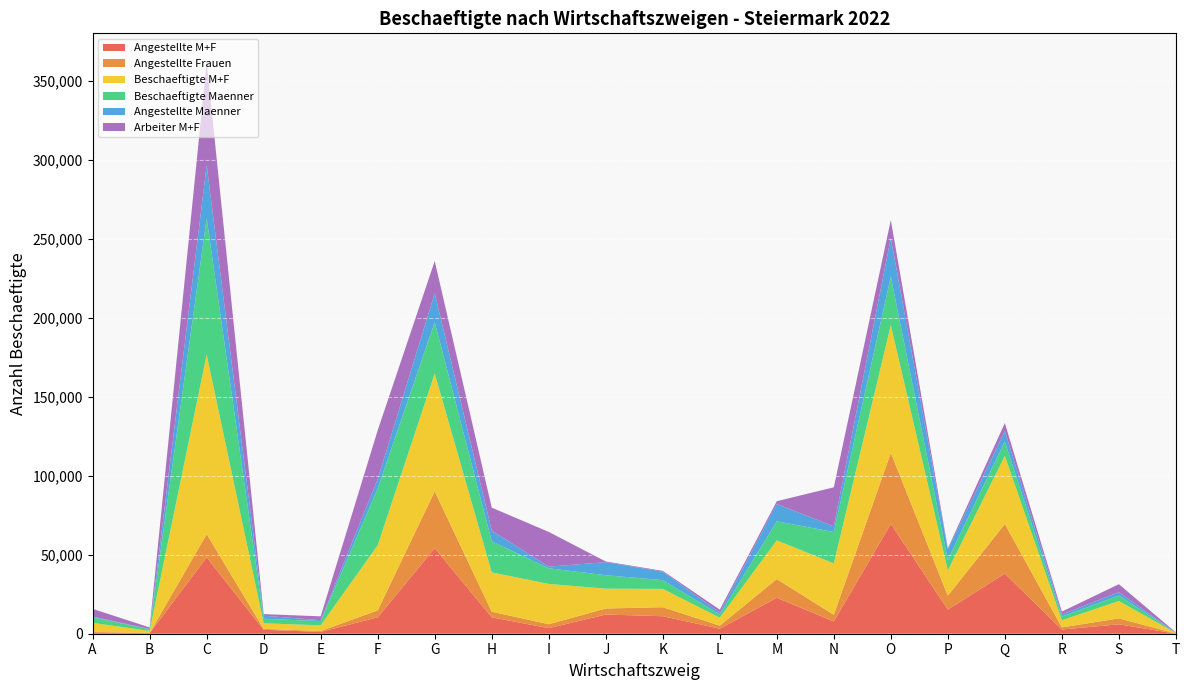

Reading left to right, list all the values displayed in this chart.

Angestellte M+F: A=799	B=348	C=48333	D=2493	E=1157	F=10372	G=54163	H=10380	I=3519	J=12135	K=11067	L=3192	M=22768	N=7766	O=69496	P=15247	Q=38058	R=2663	S=5960	T=61
Angestellte Frauen: A=382	B=145	C=14679	D=572	E=566	F=4390	G=35951	H=3558	I=2488	J=3840	K=5725	L=1951	M=11809	N=4225	O=44985	P=8835	Q=31416	R=1347	S=3756	T=44
Beschaeftigte M+F: A=5704	B=1264	C=113661	D=3529	E=3587	F=41236	G=74583	H=24877	I=25511	J=12543	K=11579	L=4998	M=24525	N=32517	O=80857	P=15991	Q=43107	R=4492	S=10969	T=335
Beschaeftigte Maenner: A=3533	B=1082	C=86263	D=2863	E=2673	F=35914	G=32559	H=19668	I=9891	J=8494	K=5559	L=2041	M=12056	N=19868	O=30636	P=6802	Q=9059	R=2339	S=3454	T=62
Angestellte Maenner: A=417	B=203	C=33654	D=1921	E=591	F=5982	G=18212	H=6822	I=1031	J=8295	K=5342	L=1241	M=10959	N=3541	O=24511	P=6412	Q=6642	R=1316	S=2204	T=17
Arbeiter M+F: A=4905	B=916	C=65328	D=1036	E=2430	F=30864	G=20420	H=14497	I=21992	J=408	K=512	L=1806	M=1757	N=24751	O=11361	P=744	Q=5049	R=1829	S=5009	T=274